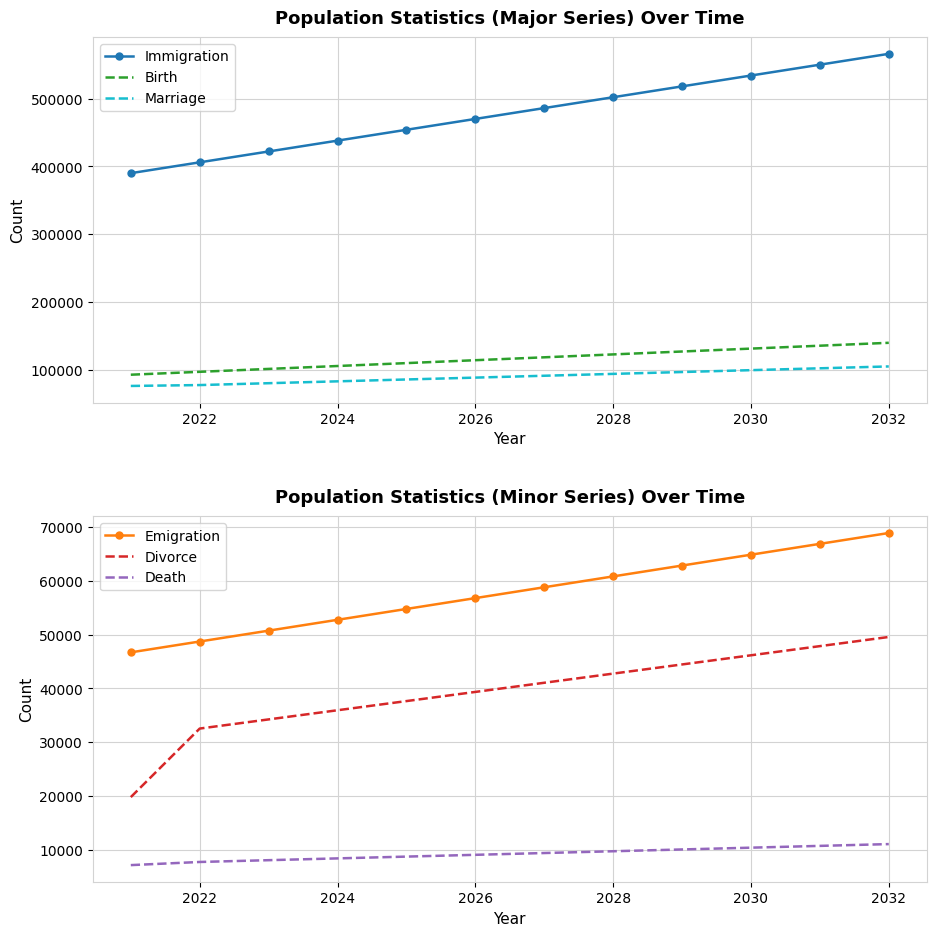

Is this an area chart (filled region under the line)?

No